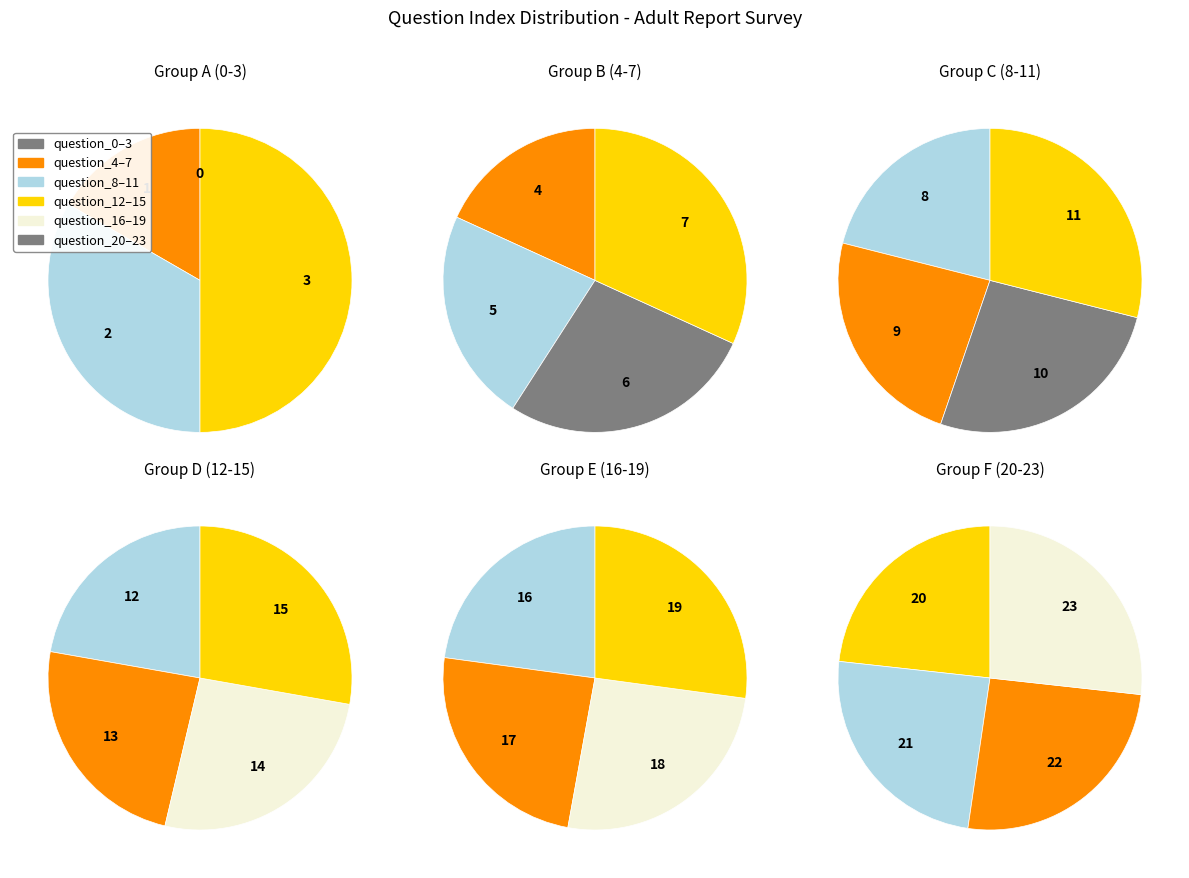

Does question_3 represent more than half of the total?

No